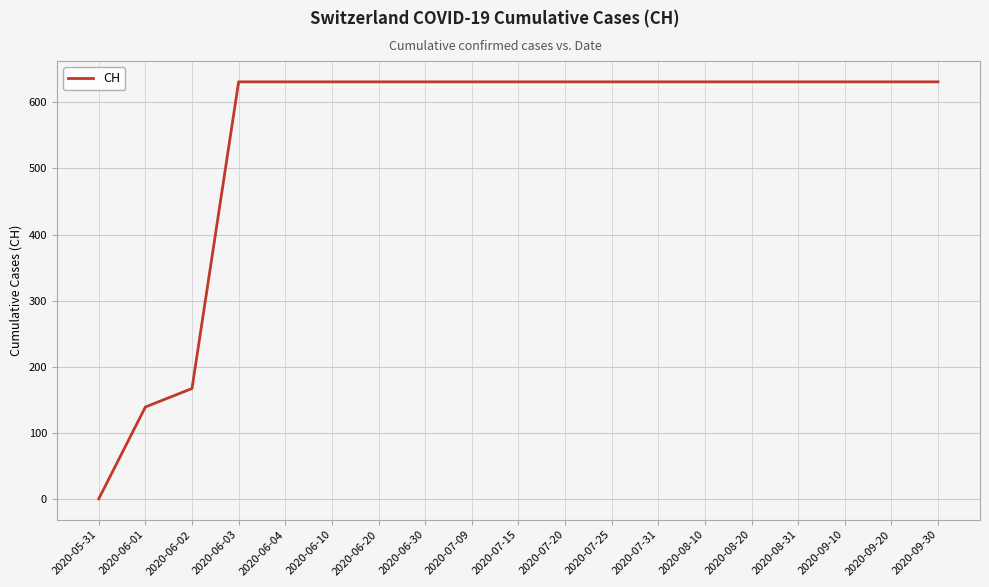

Reading left to right, extract all data points from this chart.

0	139	167	631	631	631	631	631	631	631	631	631	631	631	631	631	631	631	631